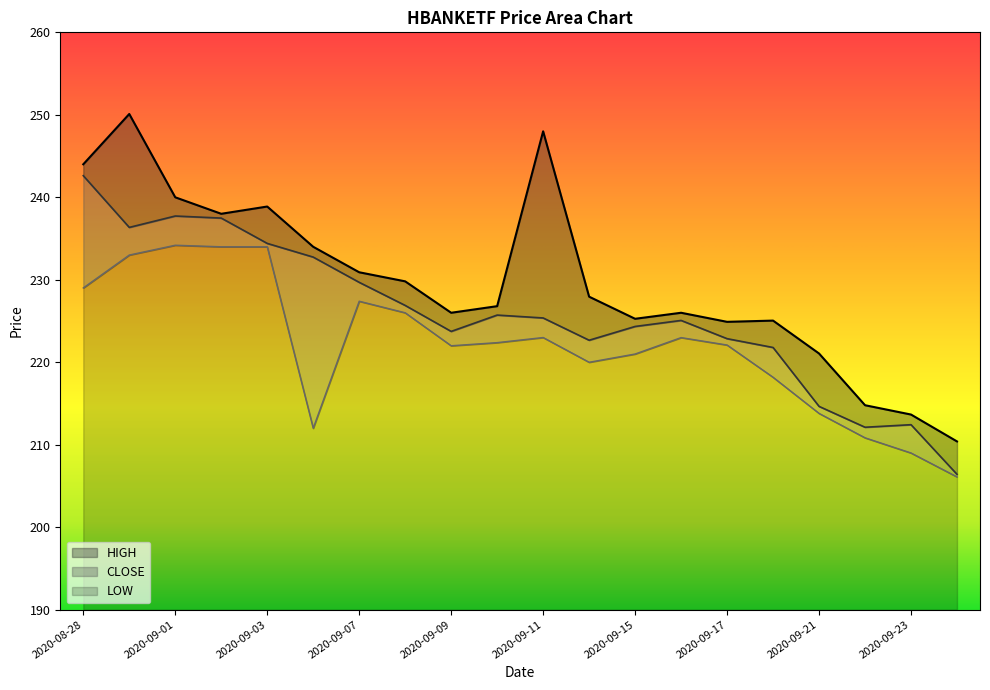

How many lines are shown in the chart?

3